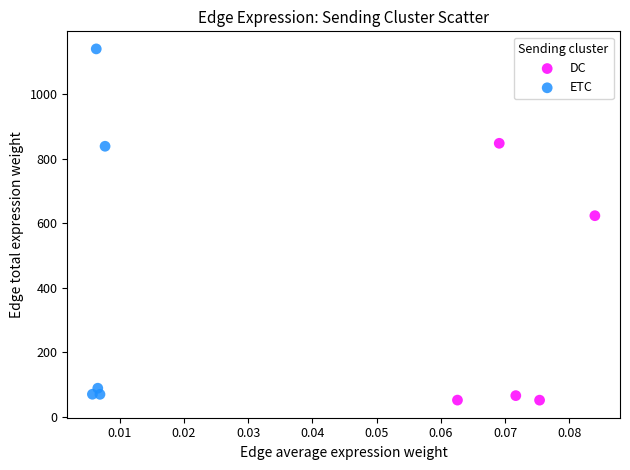

Which series has the largest Y range (max minus min)?

ETC